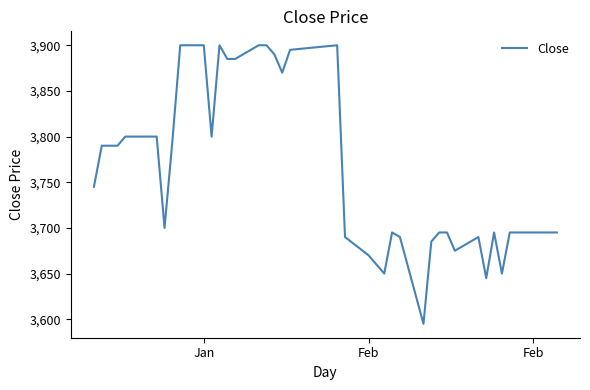

What is the difference between the maximum and minimum values?

305